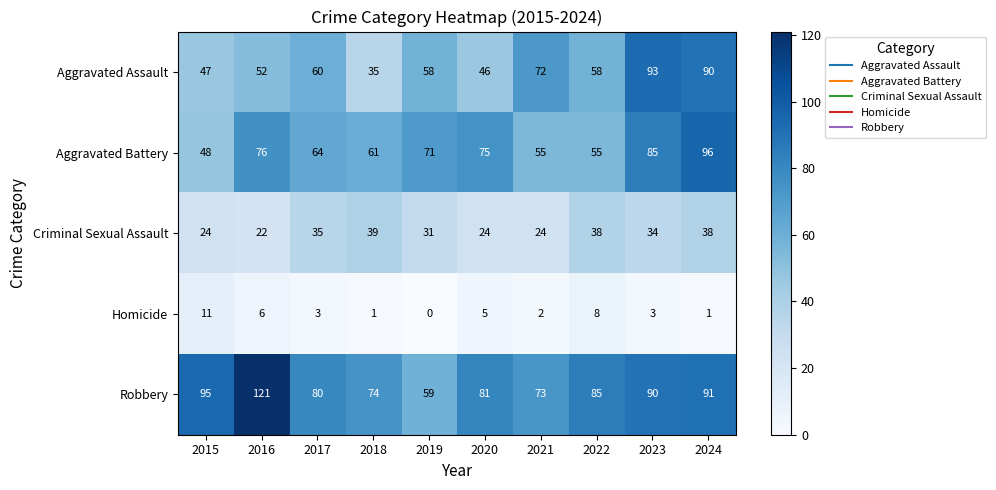

Where does the Aggravated Assault series first go above 58?

2017